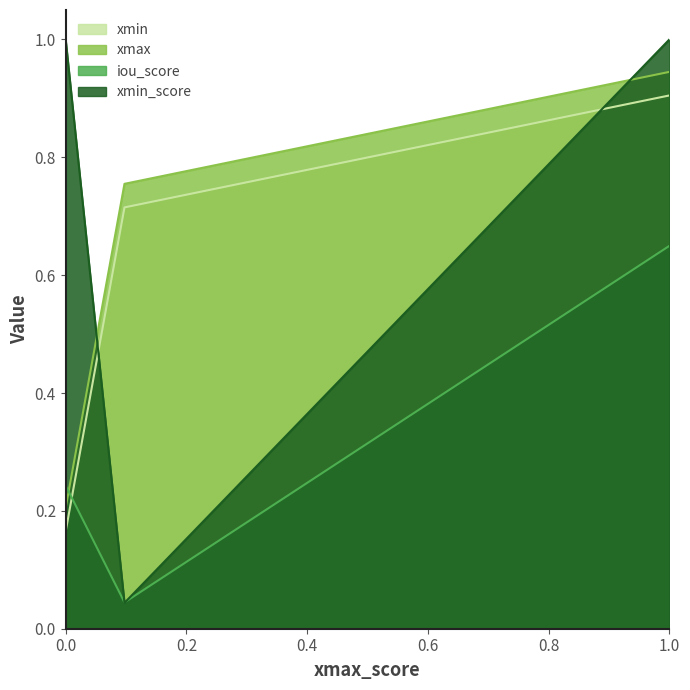

Where do xmax and iou_score first cross each other?

1 and 2